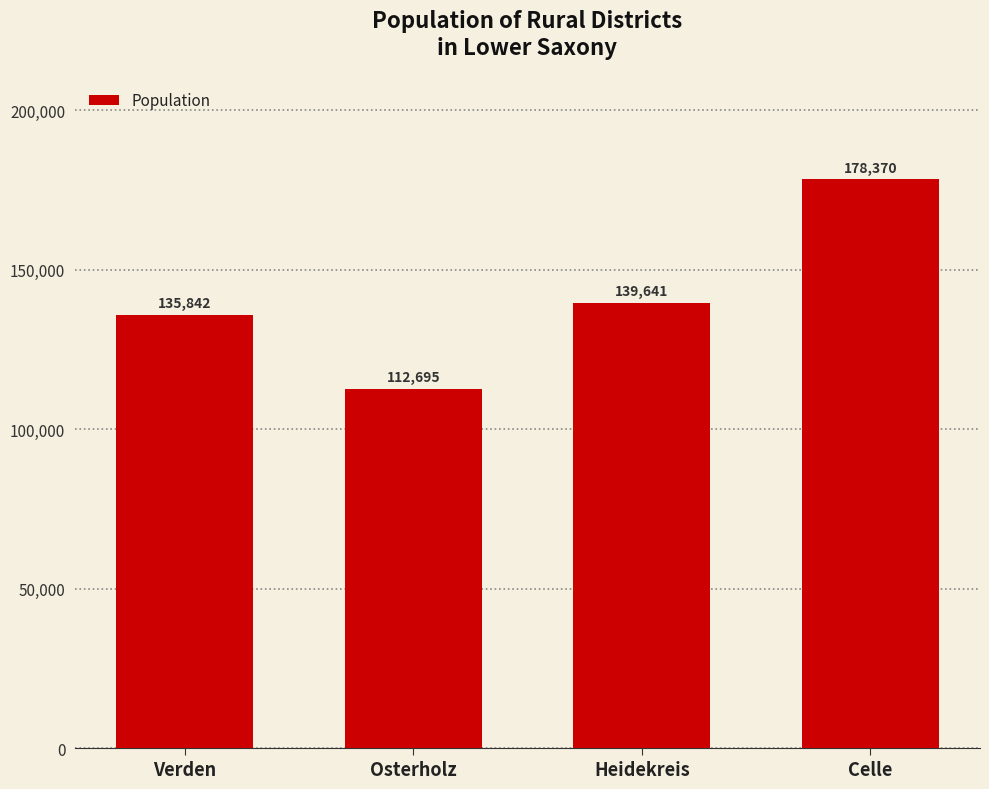

Where is the data nearest to the value 145532?

Heidekreis